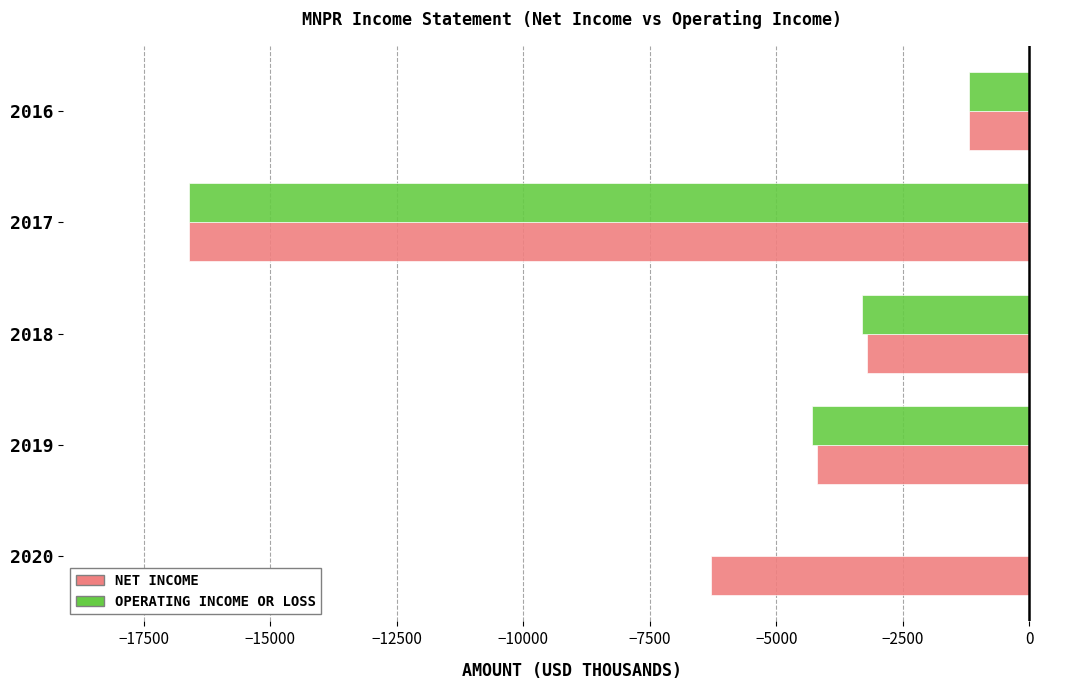

Which category has the highest value across all series?

2020